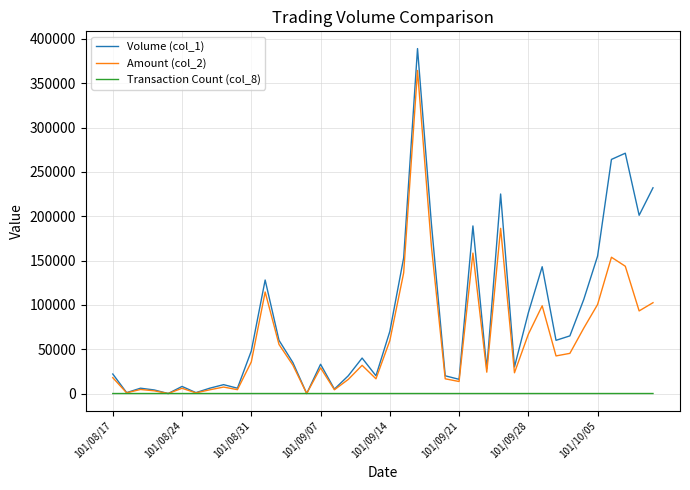

Which series has the largest range (max minus min)?

Volume (col_1)